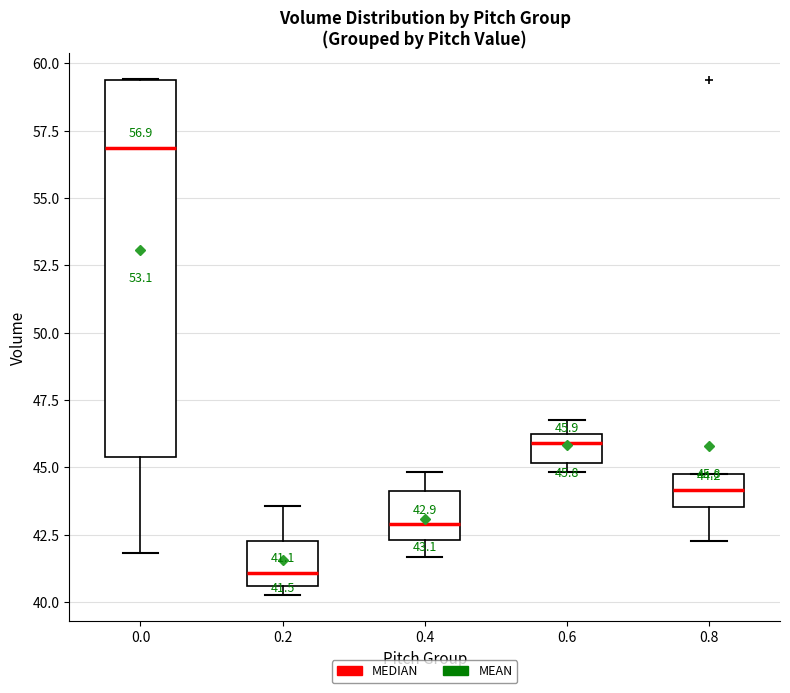

Which box is the tallest, from its lower edge to its upper edge?

0.0